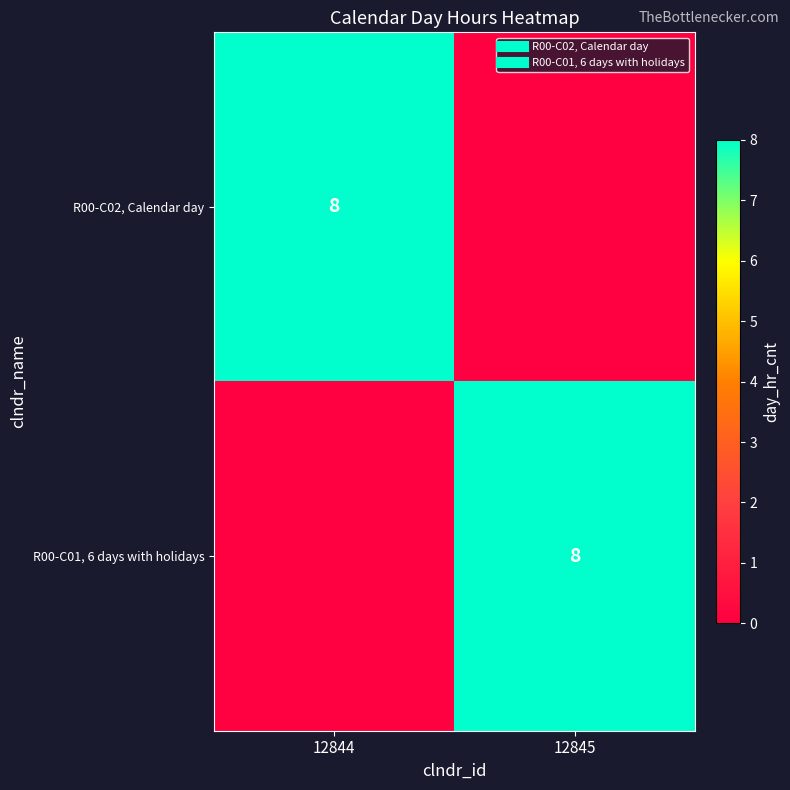

What is the spread (max minus min) of values at 12845?

8